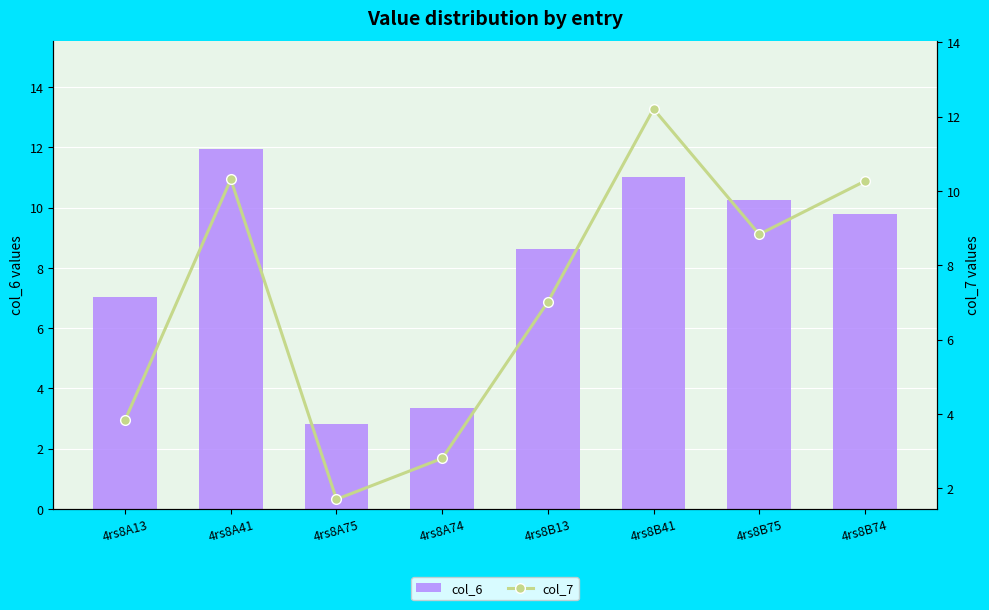

Which category has the highest value in the col_6 series?

4rs8A41